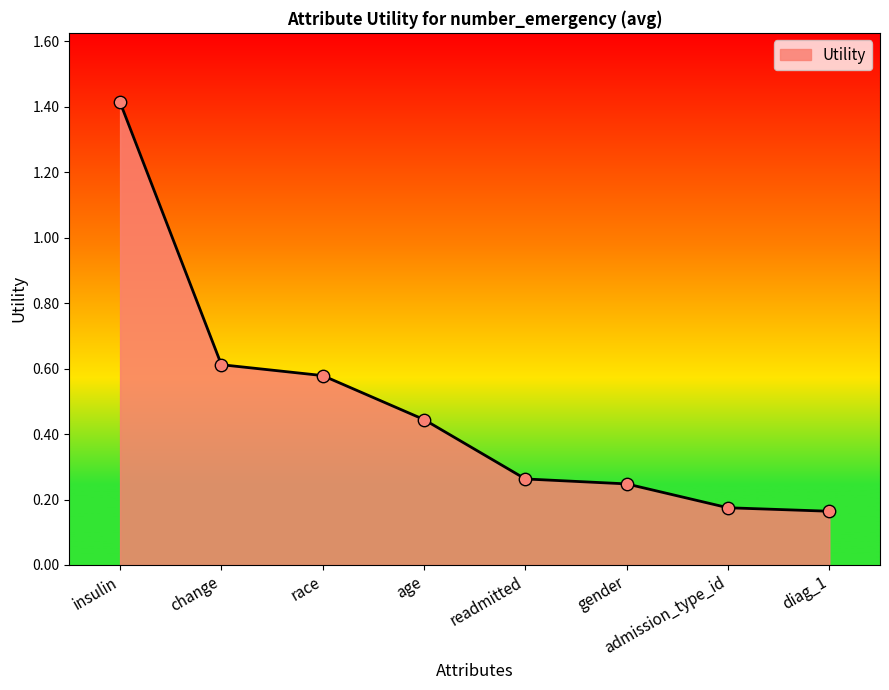

Between age and admission_type_id, which is larger?

age